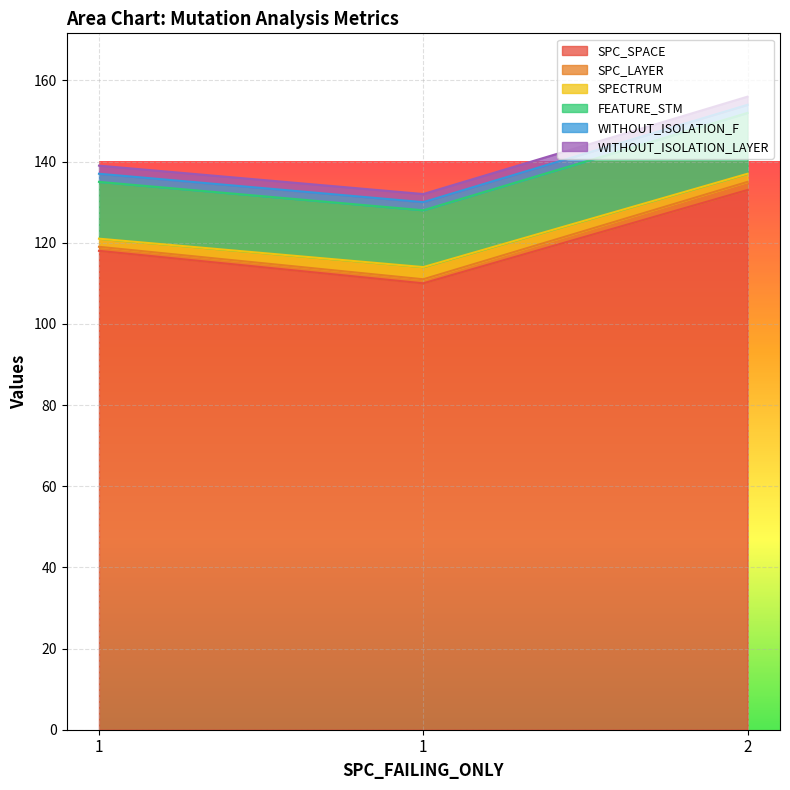

What is the sum of all WITHOUT_ISOLATION_LAYER values?

6